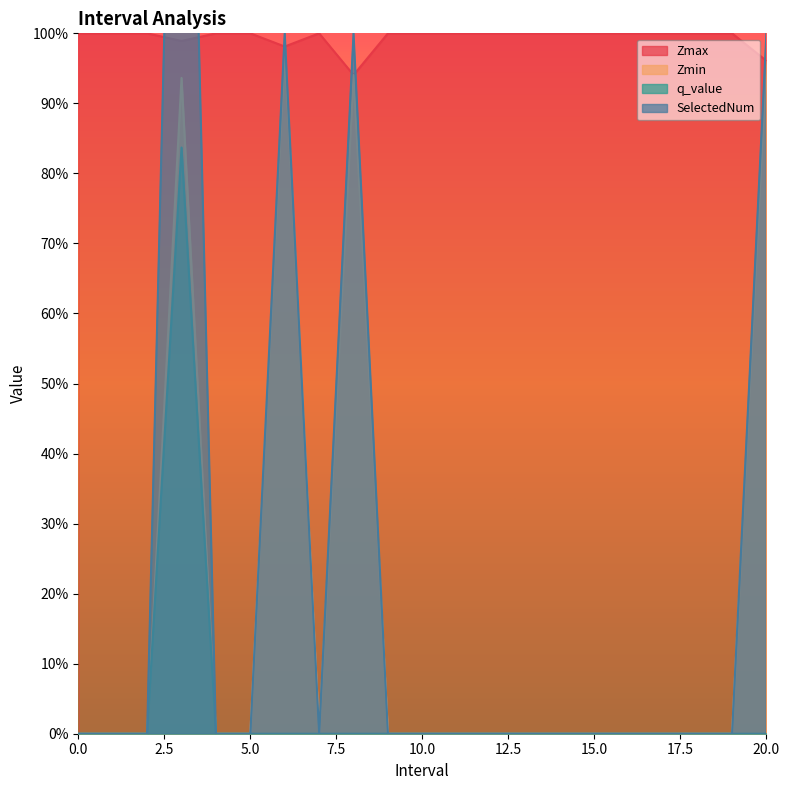

What position from the right is 5?

16